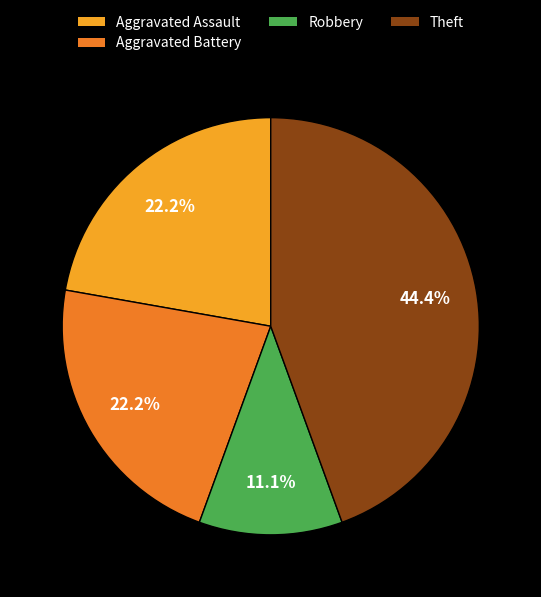

What percentage do Aggravated Battery and Theft together represent?

66.7%